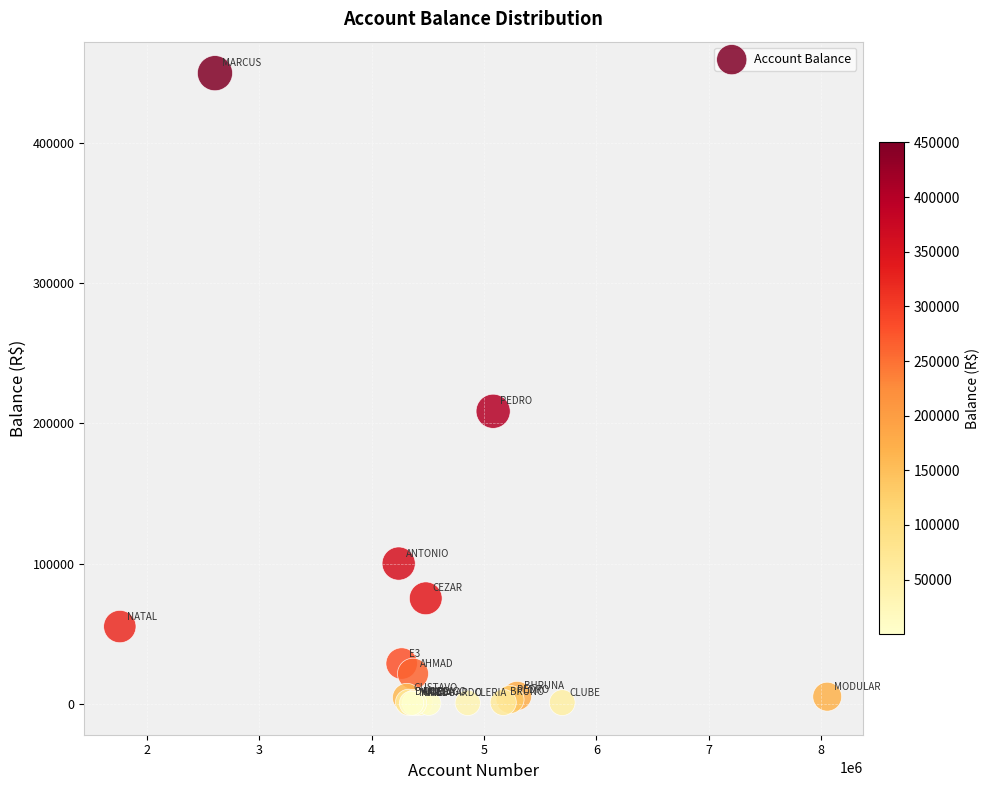

What Y value in the scatter plot is closest to 225161?

208690.2